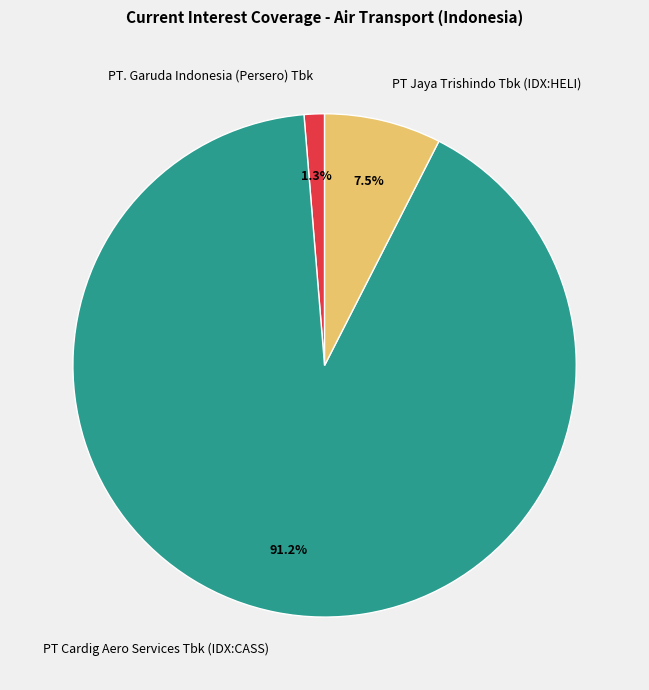

How much of the chart is everything except PT Cardig Aero Services Tbk (IDX:CASS)?

8.8%